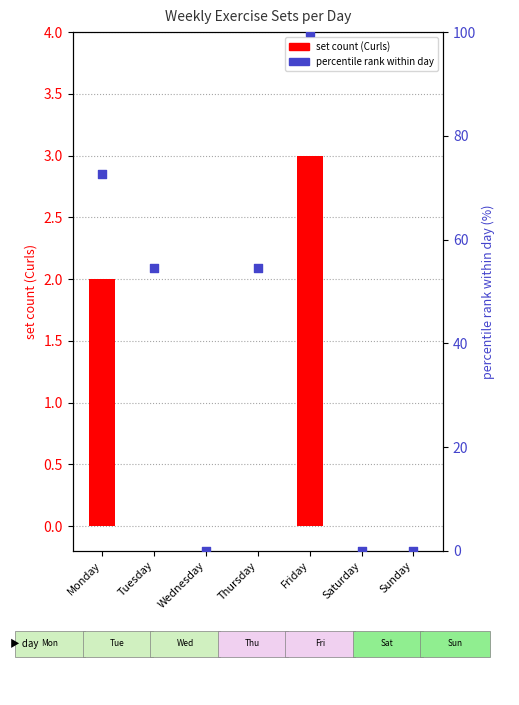

Which series has the widest spread of Y values?

percentile rank within day